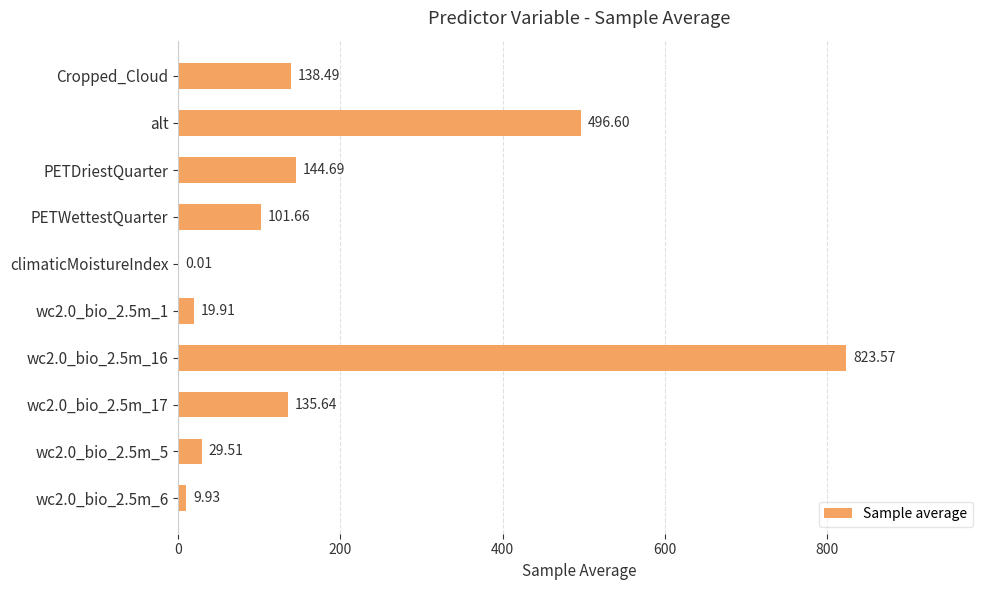

What is the sum of all values?

1900.0